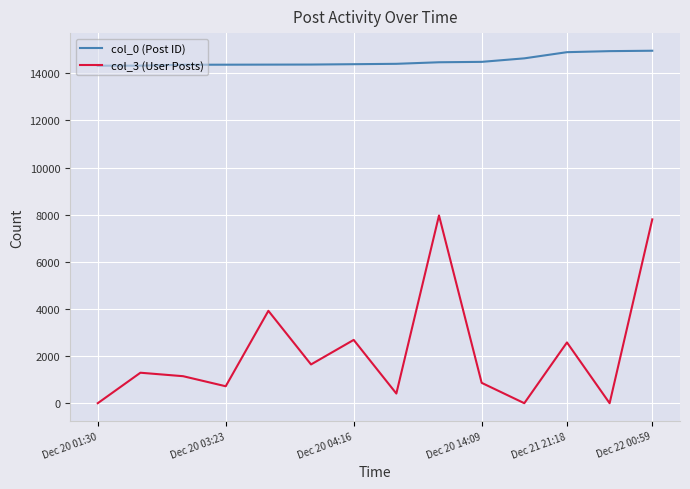

Which series has the widest spread of values?

col_3 (User Posts)